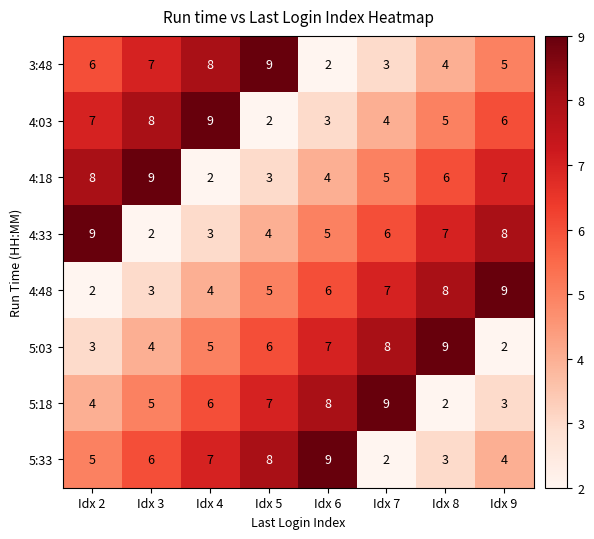

Is the value of 4:33 at Idx 9 greater than the value of 4:18 at Idx 3?

No